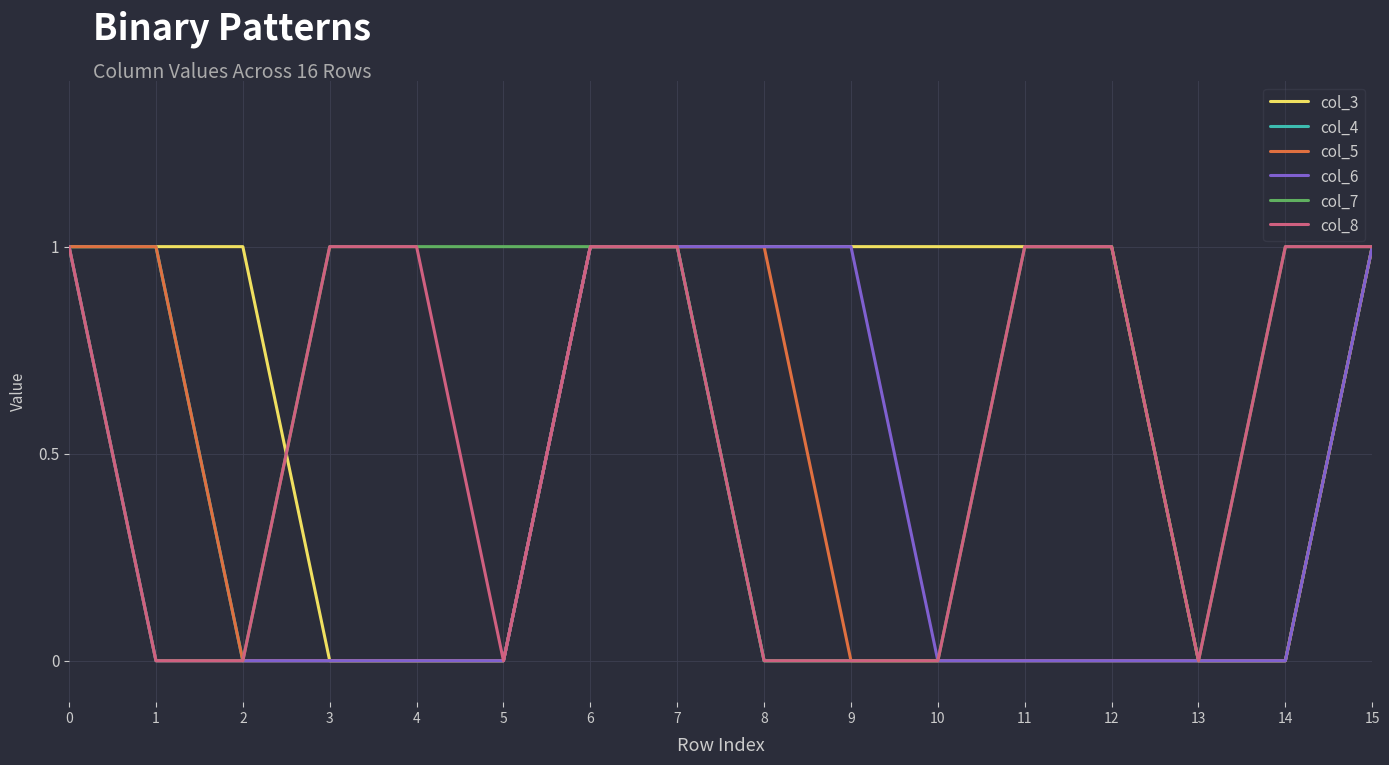

Is it true that col_3 equals 1 at 2?

True